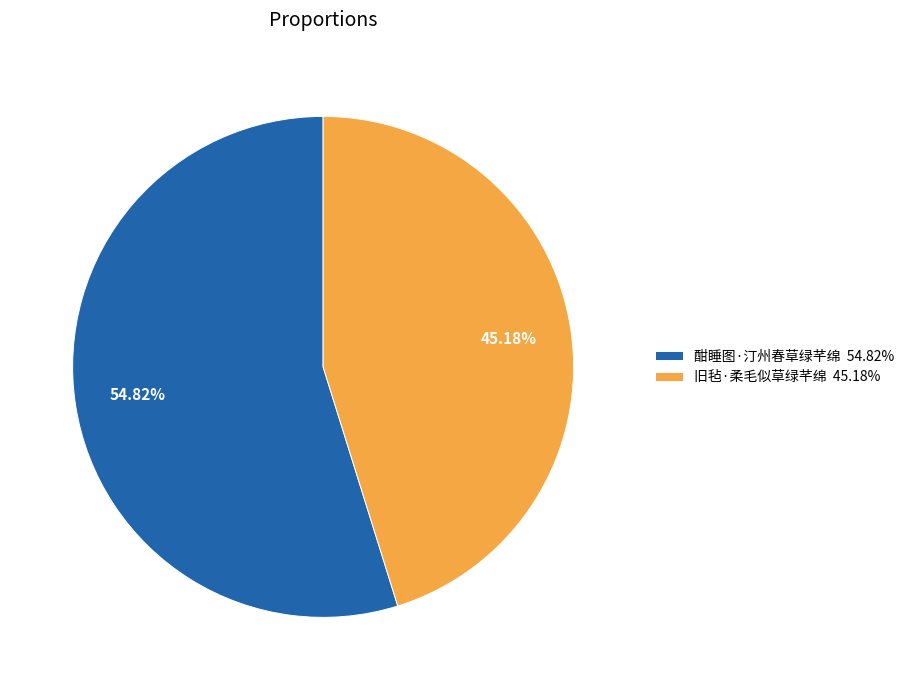

What is the largest slice in the pie chart?

酣睡图·汀州春草绿芊绵